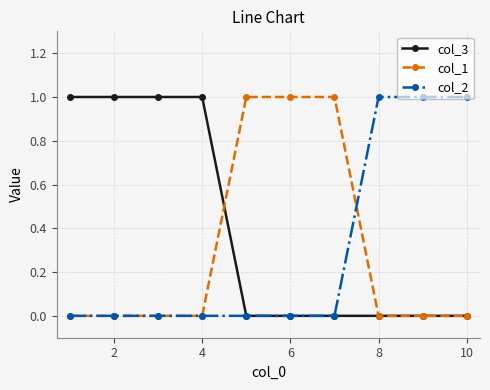

Which series has the largest total across all categories?

col_3